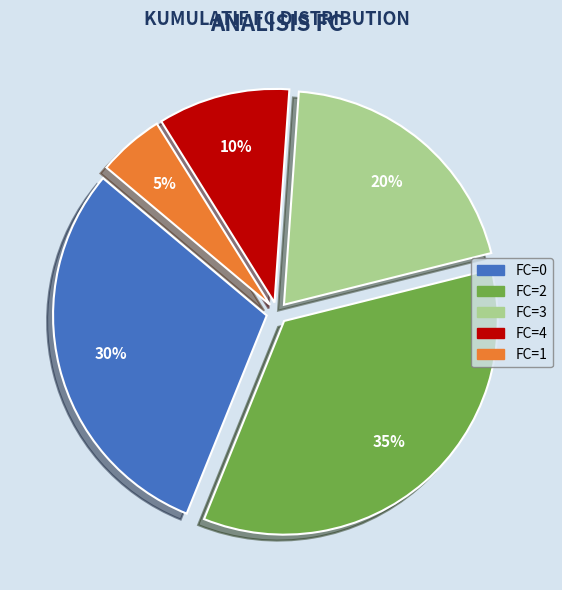

Which has a higher value, FC=1 or FC=4?

FC=4